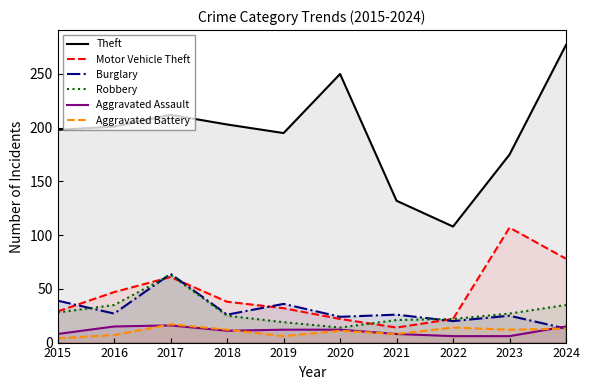

The value of Burglary at 2016 is 11. True or false?

False